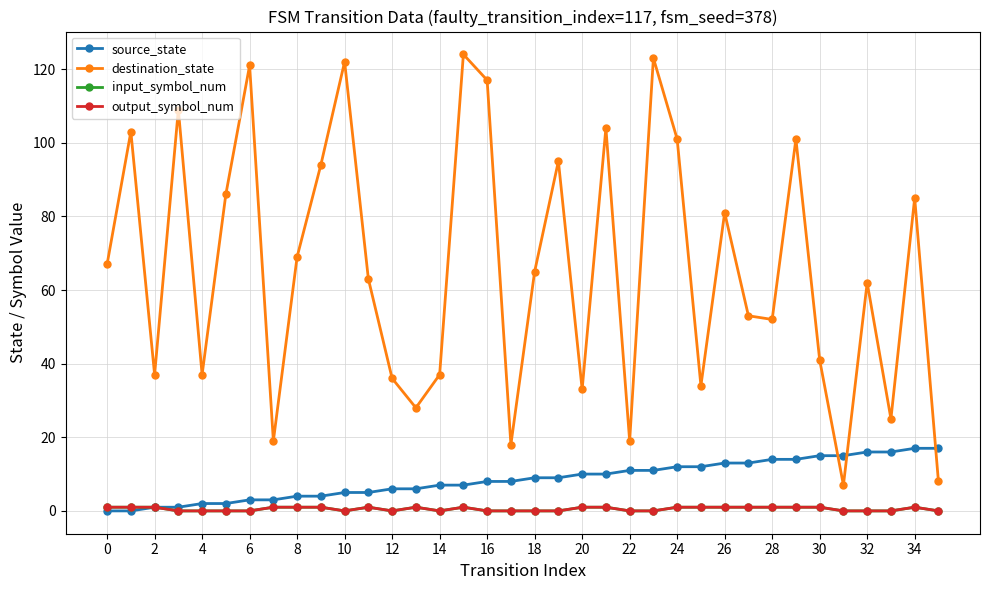

Count the input_symbol_num values in the range 0 to 1.

36